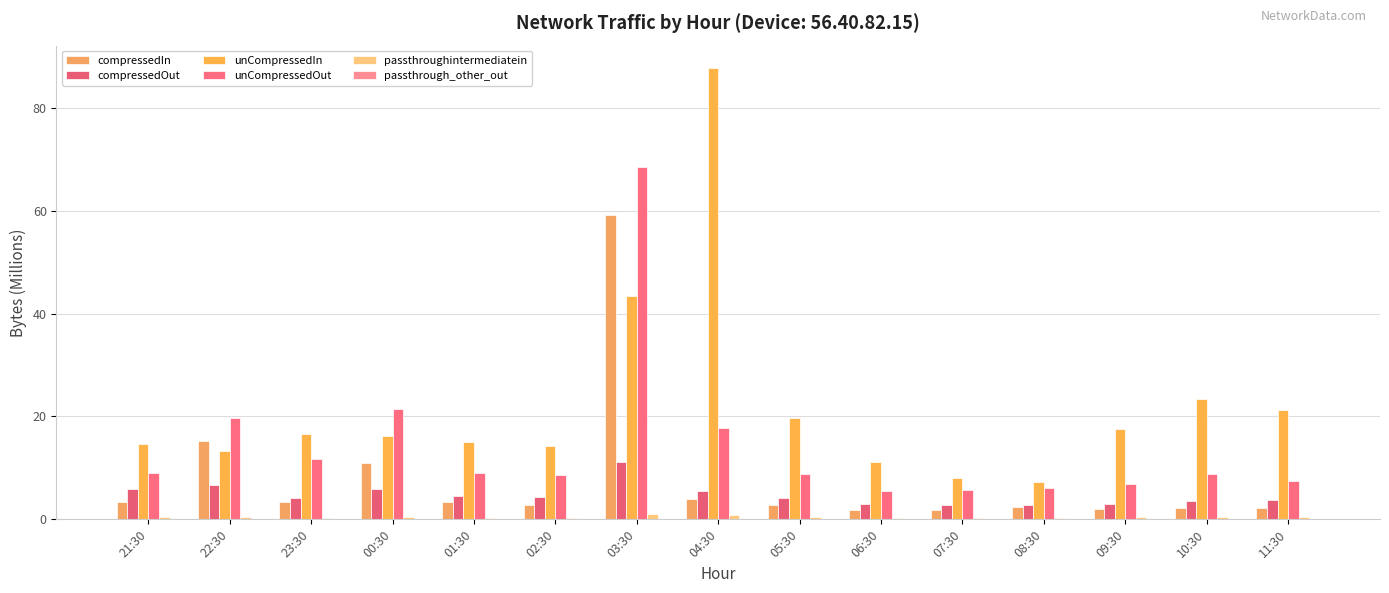

What is the sum of the compressedIn values at 06:30 and 00:30?

12.8